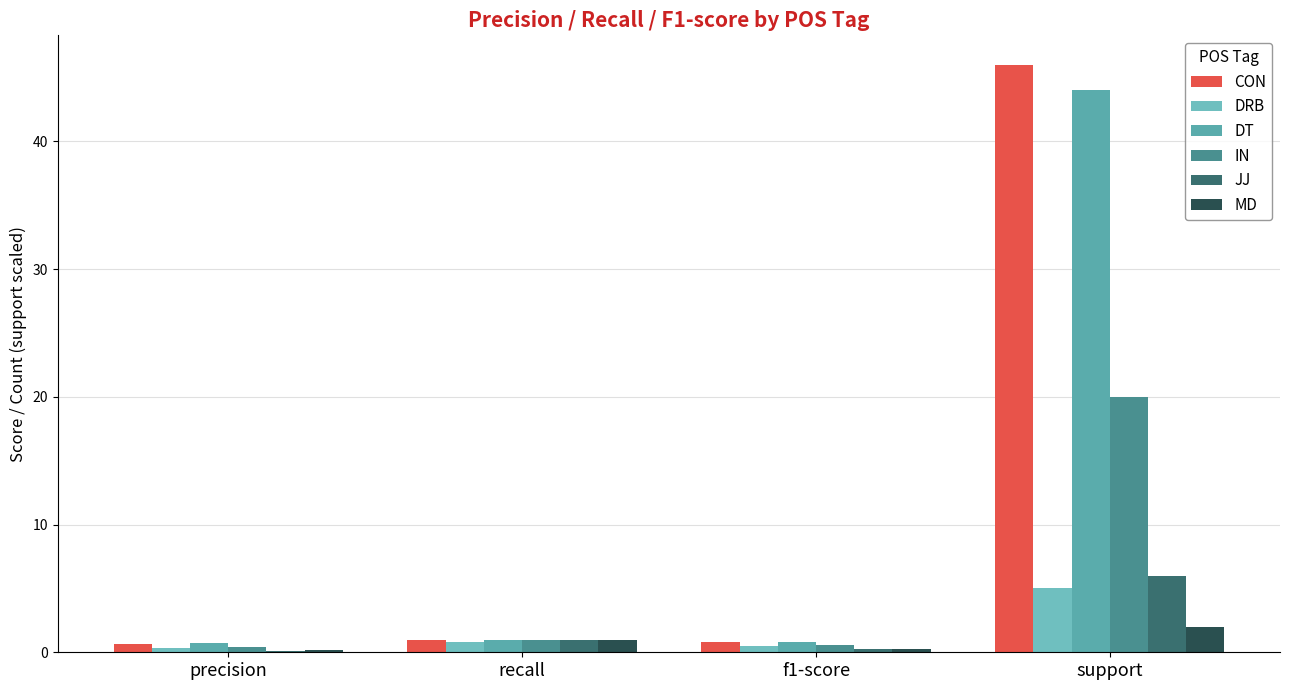

What is the label of the 2nd bar from the left?

recall